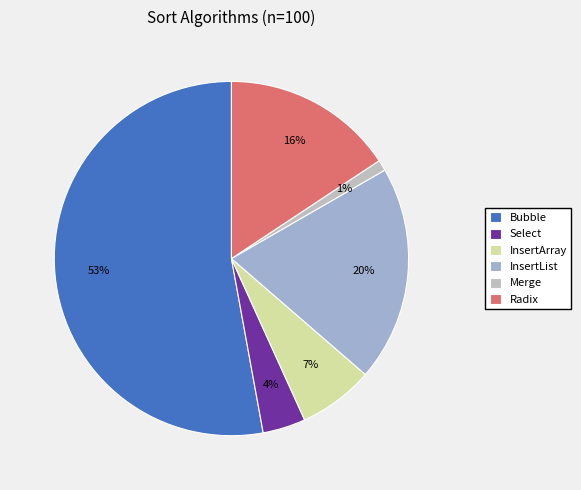

How many slices are in this pie chart?

6